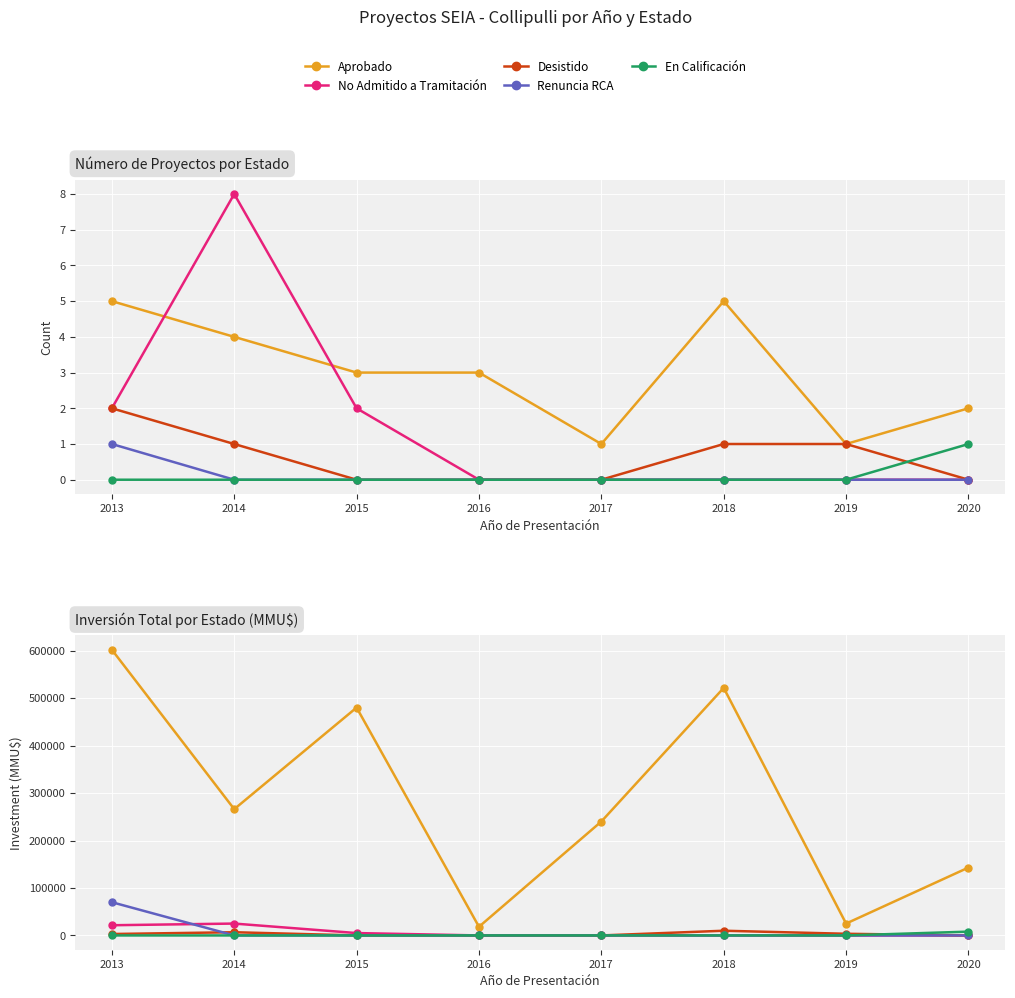

True or false: En Calificación has more than 1 interior local peaks.

False